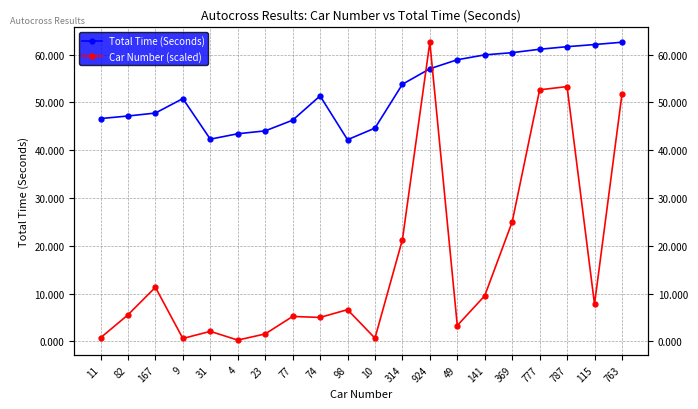

What is the highest value of the Total Time (Seconds) series?

62.6